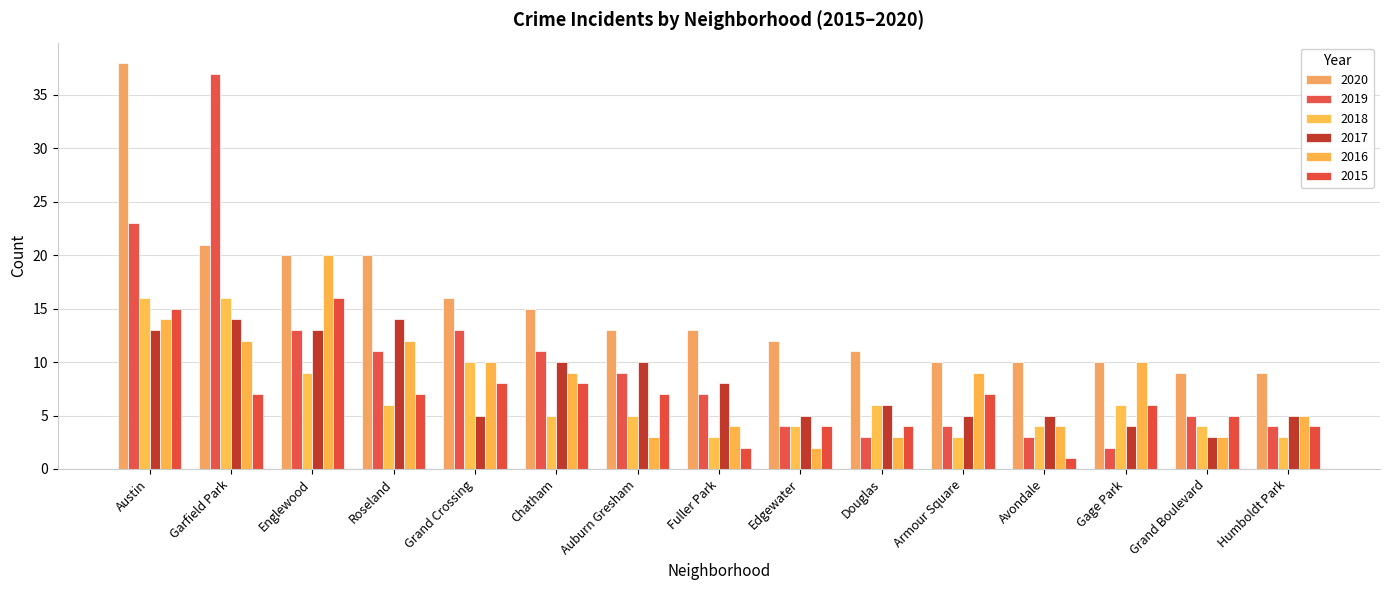

What is the value of the 2016 bar at the 3rd from the left?

20